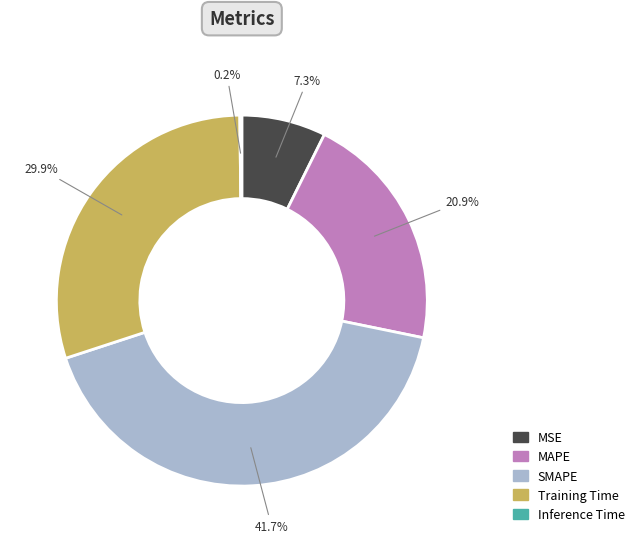

Is it true that MSE is 7% of the pie?

True